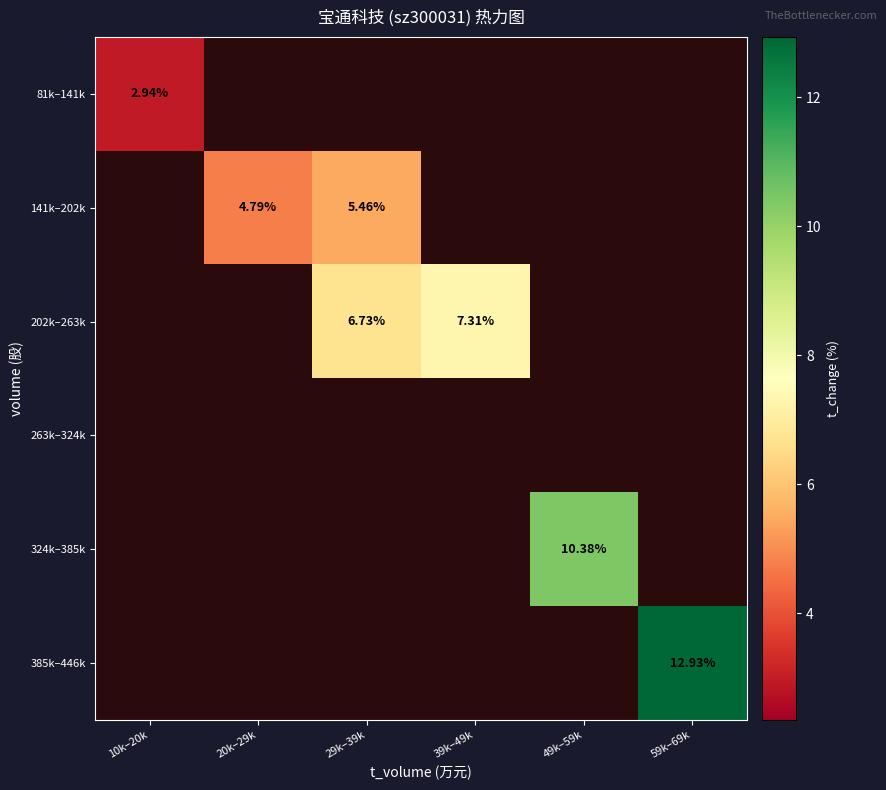

Between 20k–29k and 49k–59k, which is larger?

49k–59k